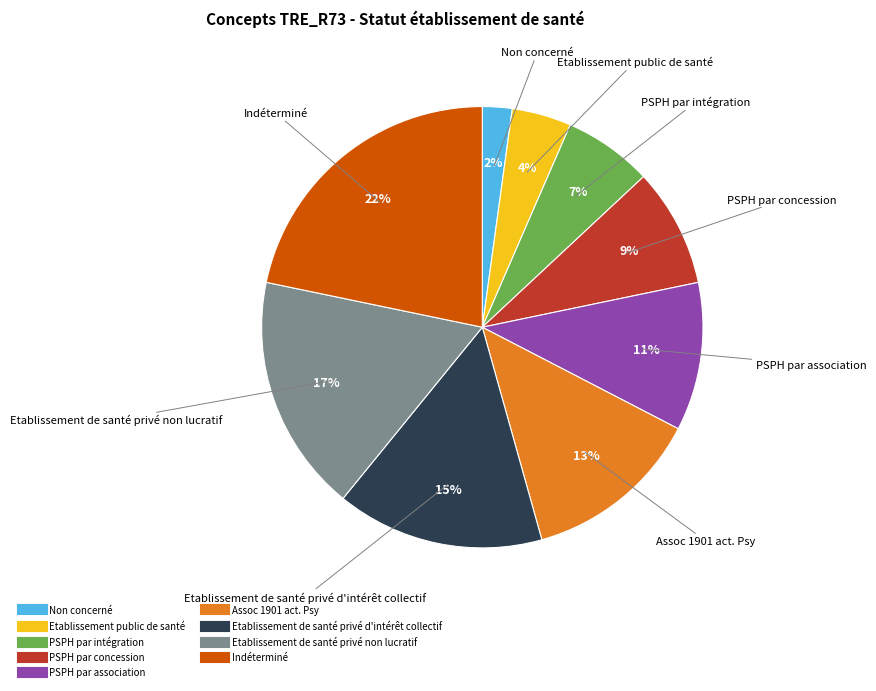

Does PSPH par association represent more than half of the total?

No